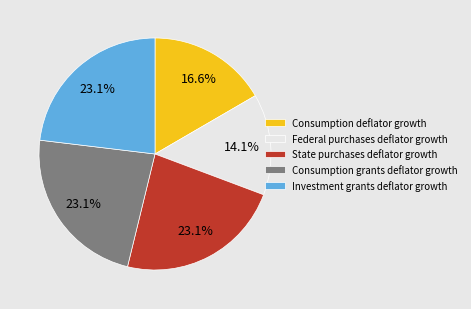

What percentage is the State purchases deflator growth slice, to the nearest percent?

23%